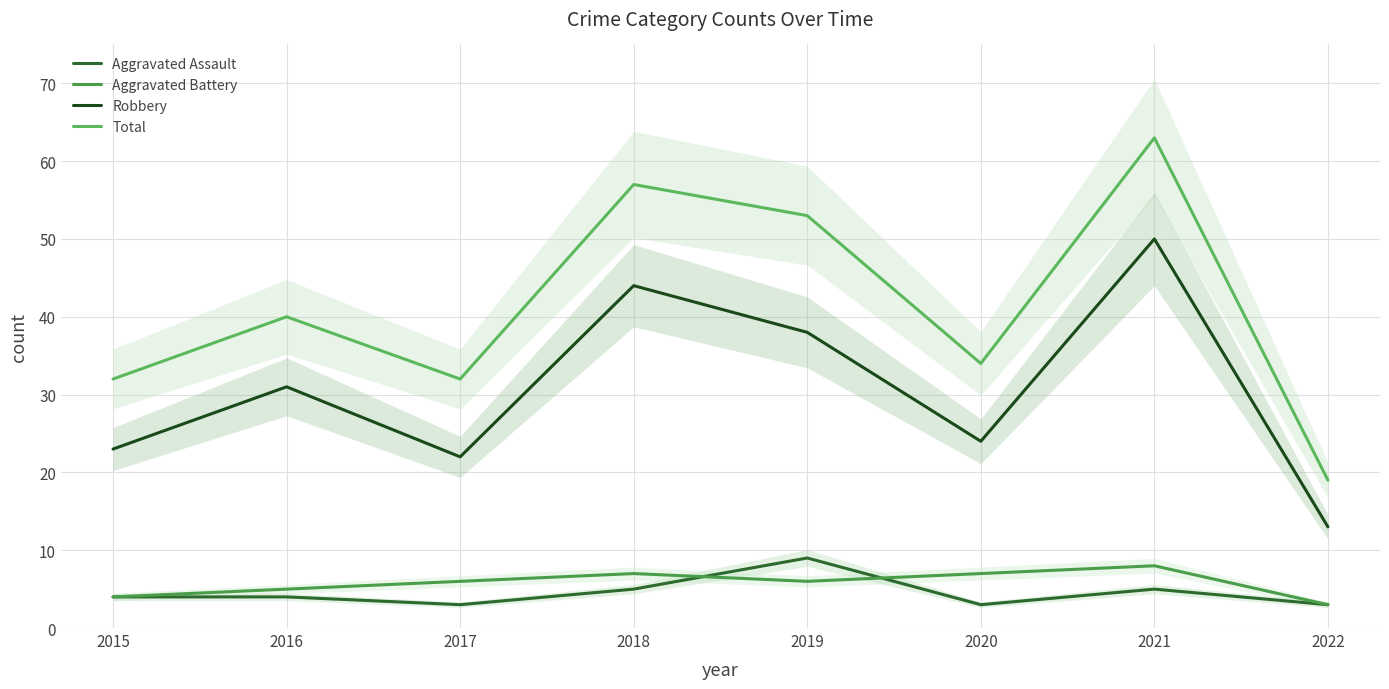

True or false: Total and Aggravated Assault intersect in this chart.

False